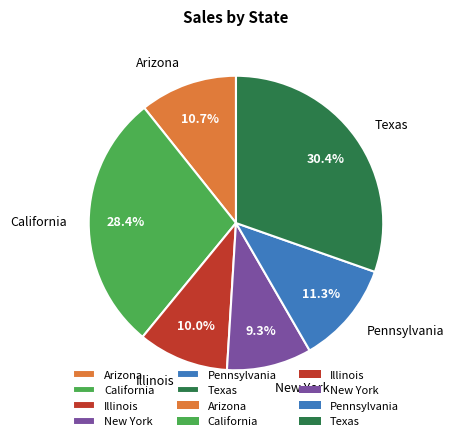

Which category has the smallest portion of the pie?

New York